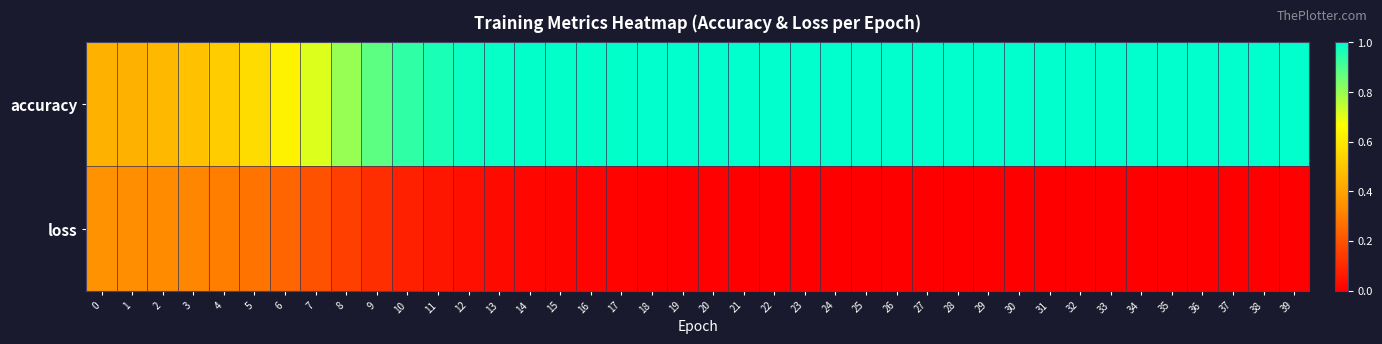

Which series has the widest spread of values?

accuracy